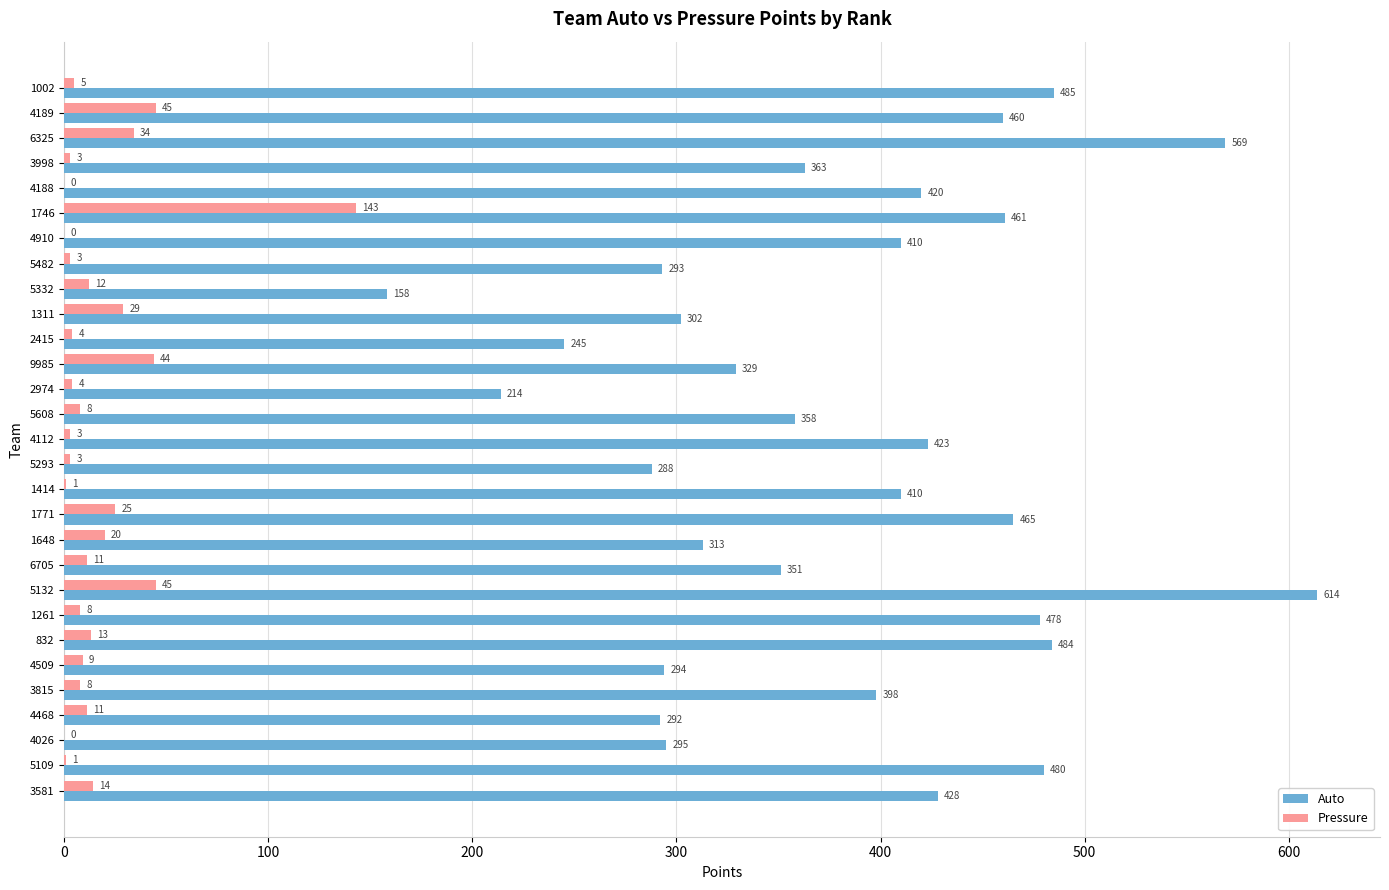

How many values in Pressure are above zero?

26